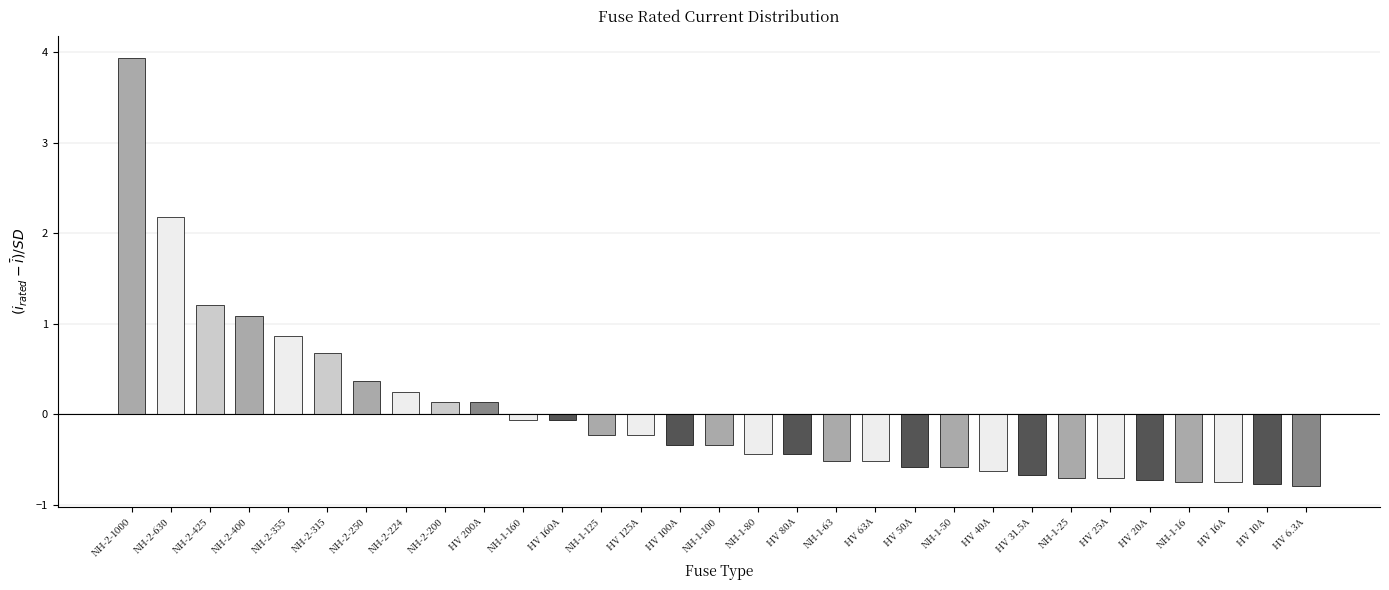

Where does the data first go above 0?

NH-2-1000